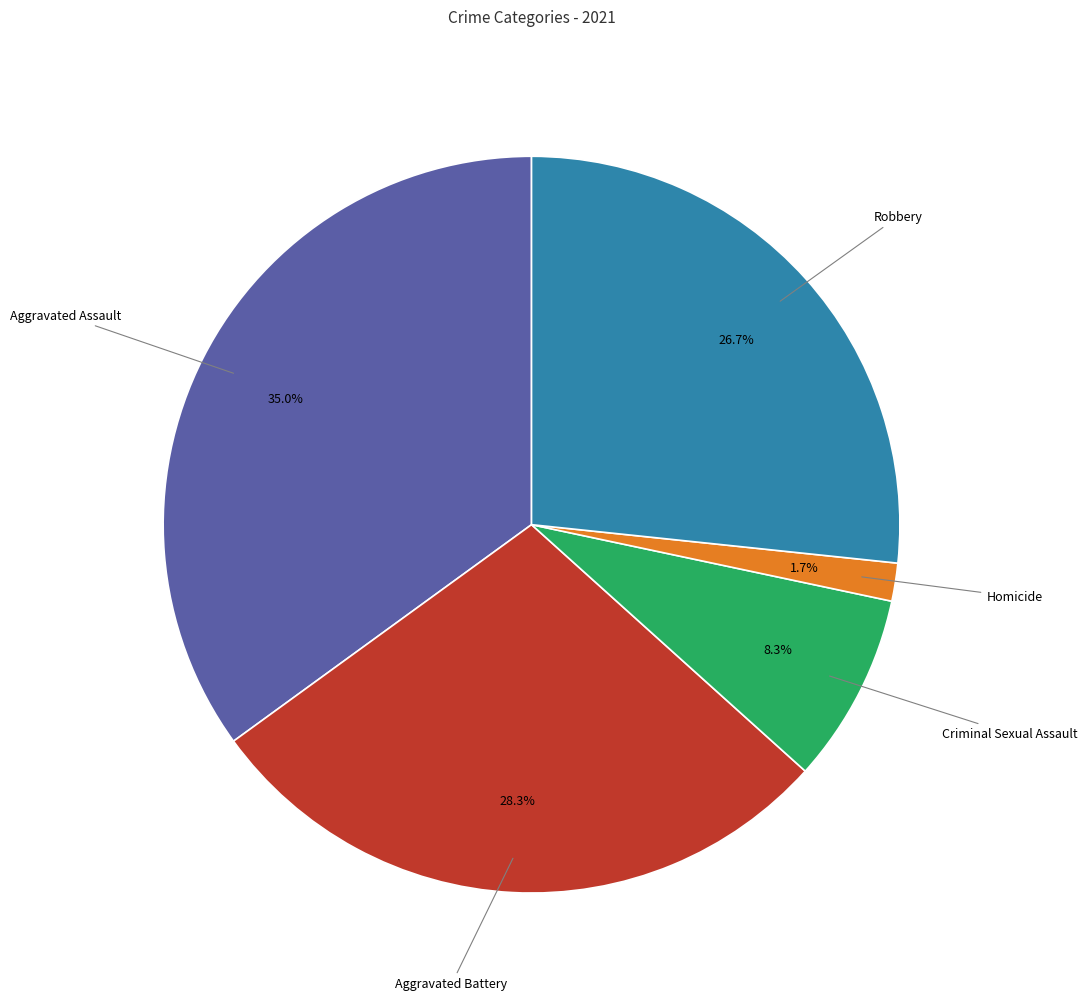

Is there any slice that represents more than half of the pie?

No